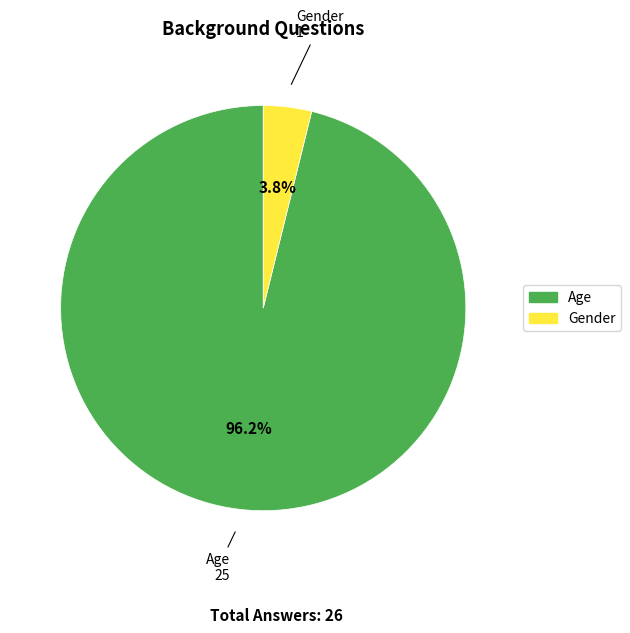

To the nearest percent, what is the combined percentage of Gender and Age?

100%